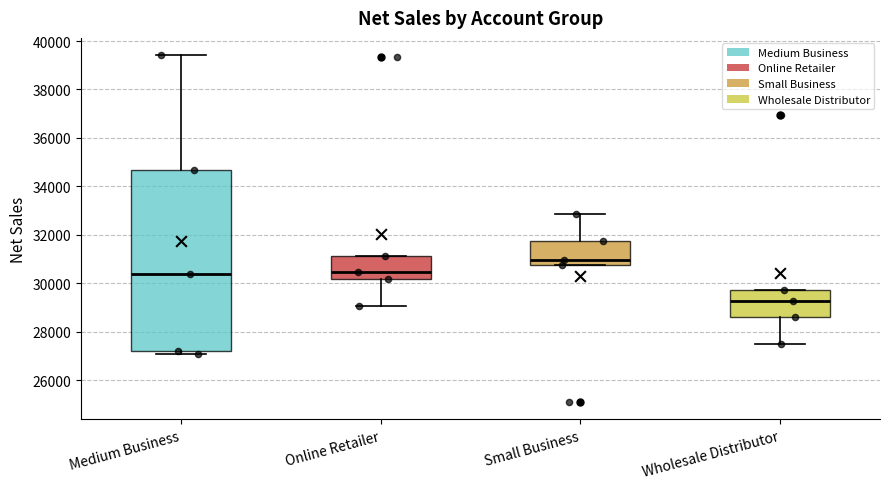

Which box's median line is the lowest?

Wholesale Distributor